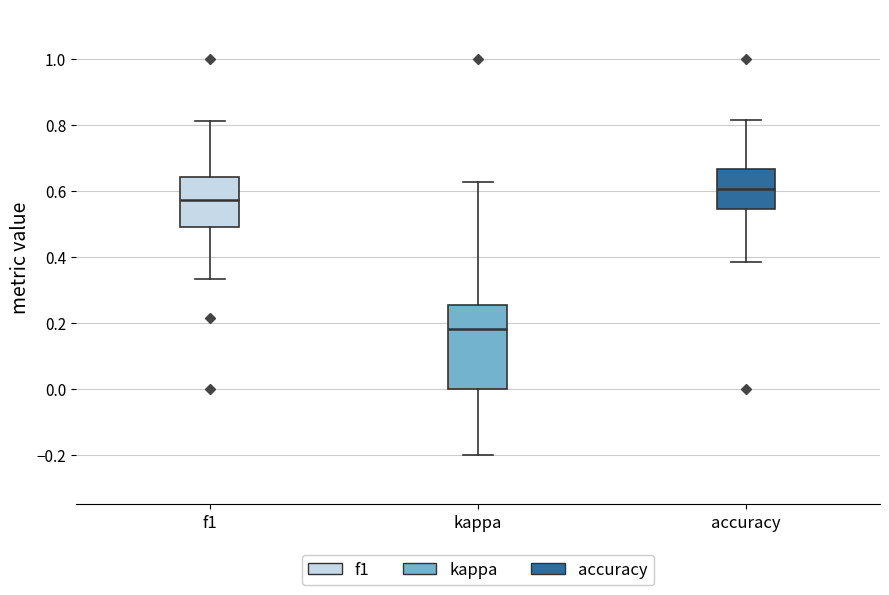

Which box has the lowest median line?

kappa